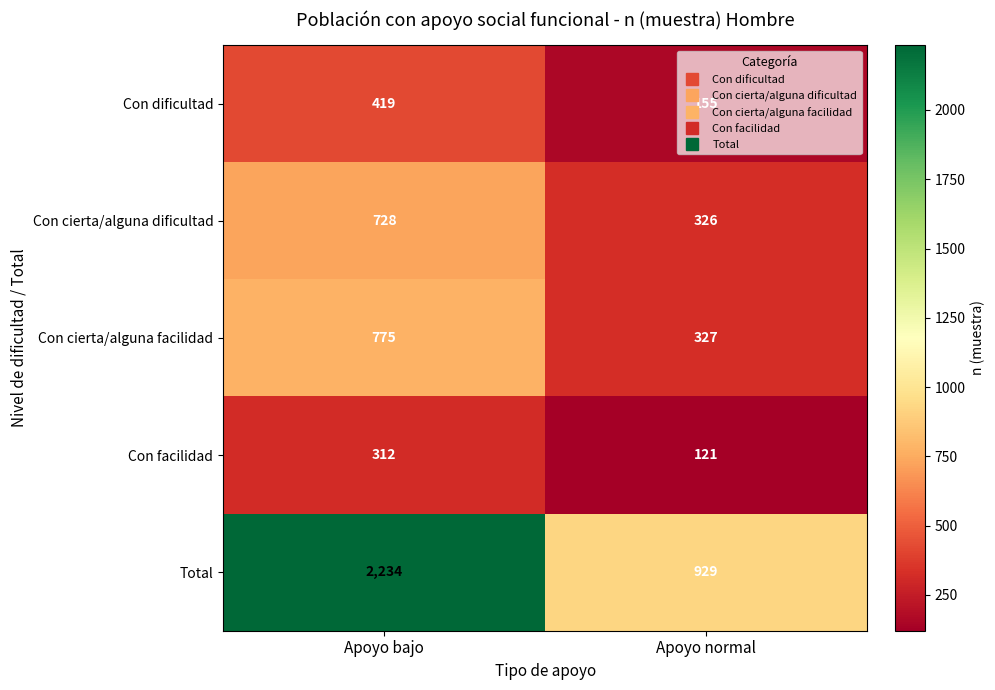

What is the sum of all Con dificultad values?

574